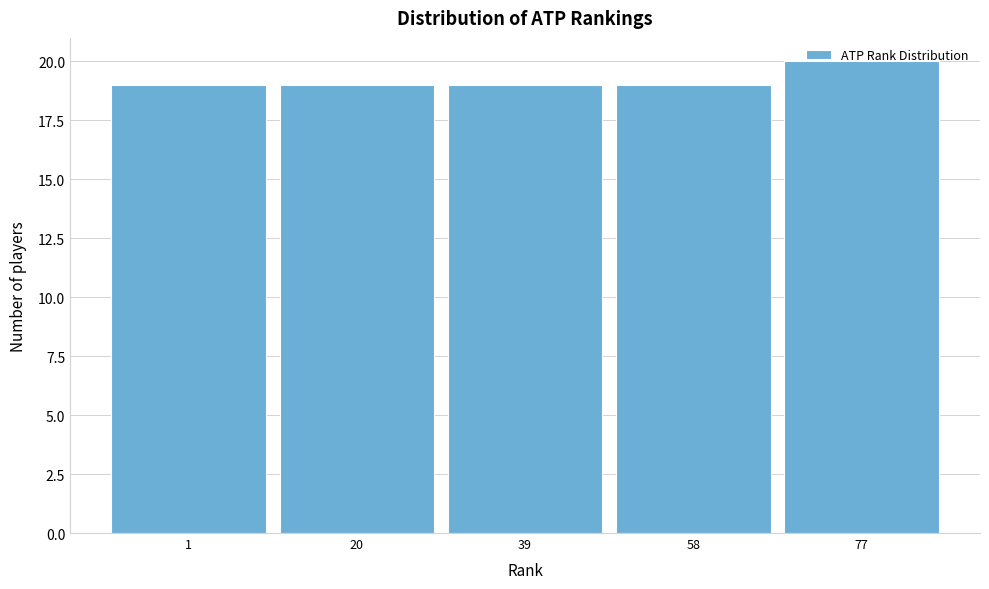

At which category does the chart reach its peak across all series?

77